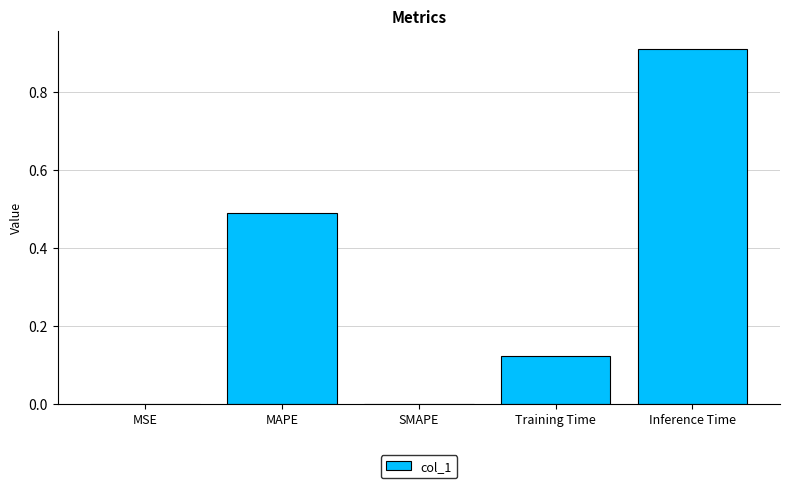

True or false: the data shows 0.0 at SMAPE.

True